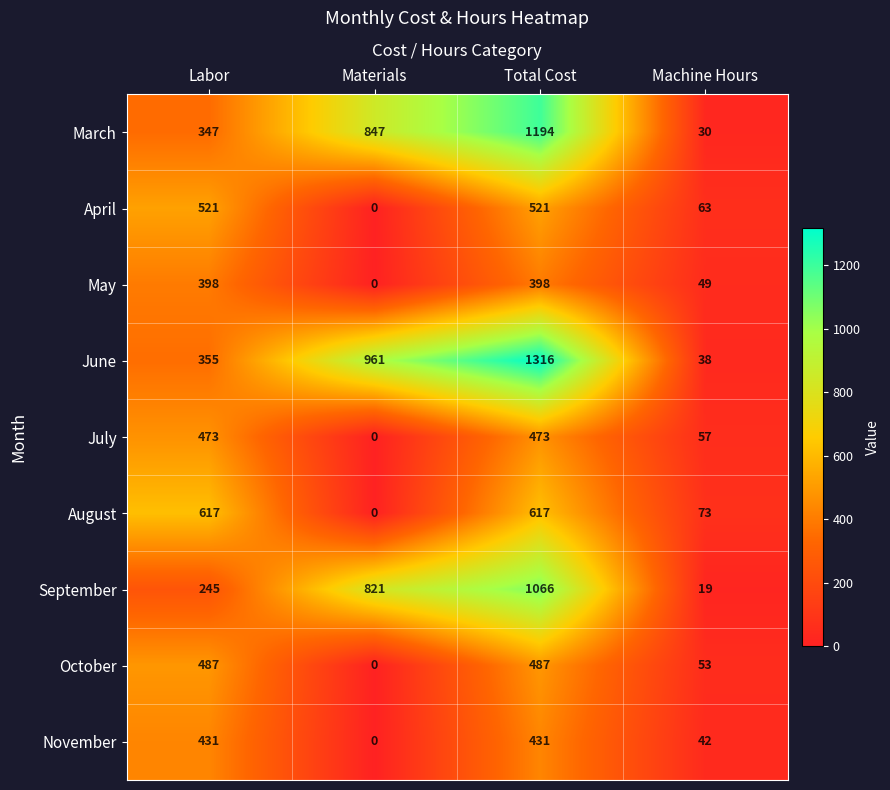

What is the difference between the highest and lowest values at Labor?

372